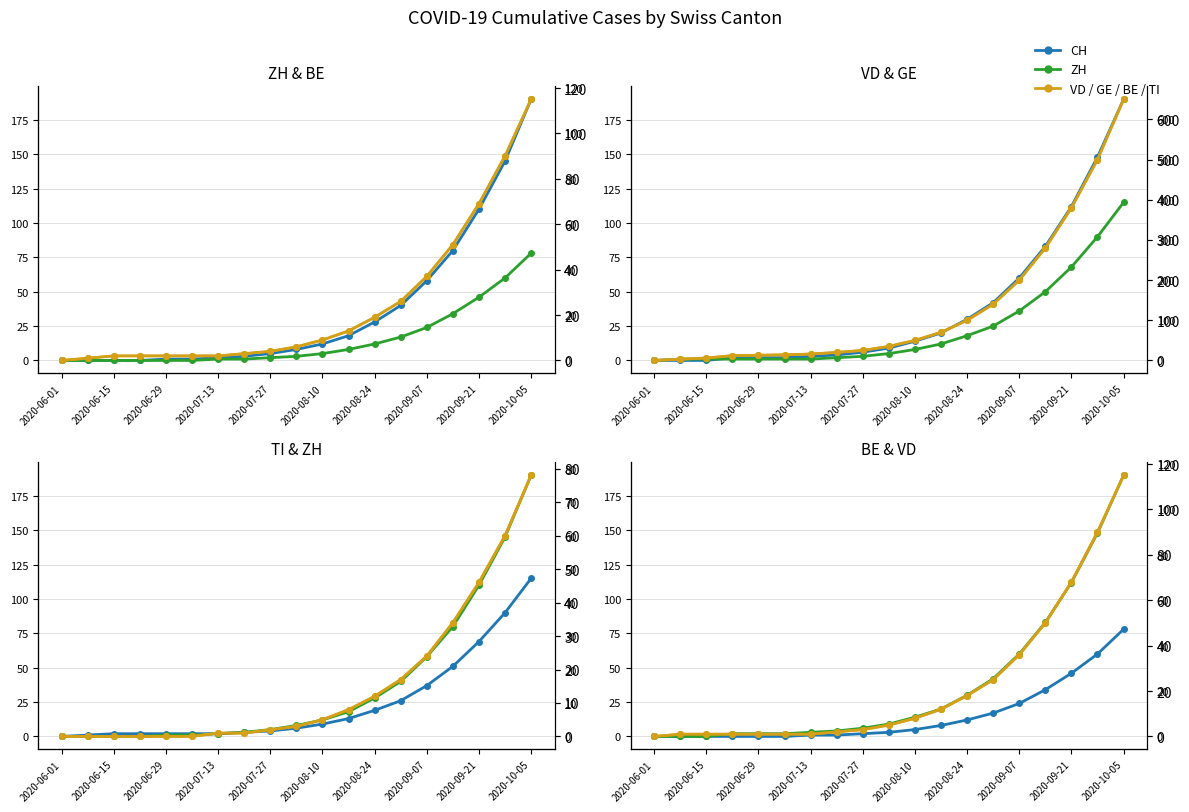

Does the chart display data point markers on the line(s)?

Yes